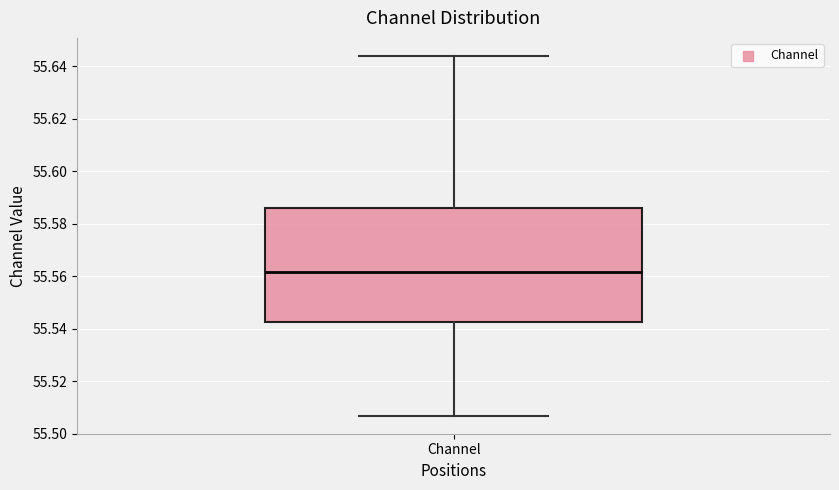

Transcribe this box plot: give where the median line is, the range the box spans, and where the two whiskers end, as read against the y-axis. The values are not printed on the chart, so give them approximately, as read against the axis.

median 55.562, box 55.542 to 55.586, whiskers 55.506 to 55.644